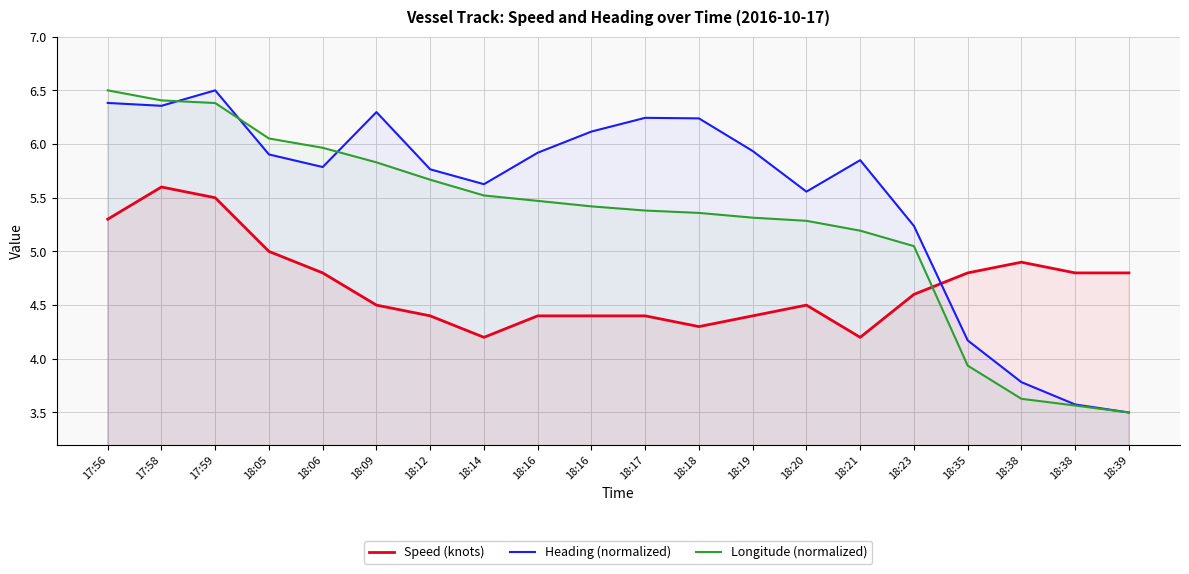

What is the label of the 1st point from the left?

17:56